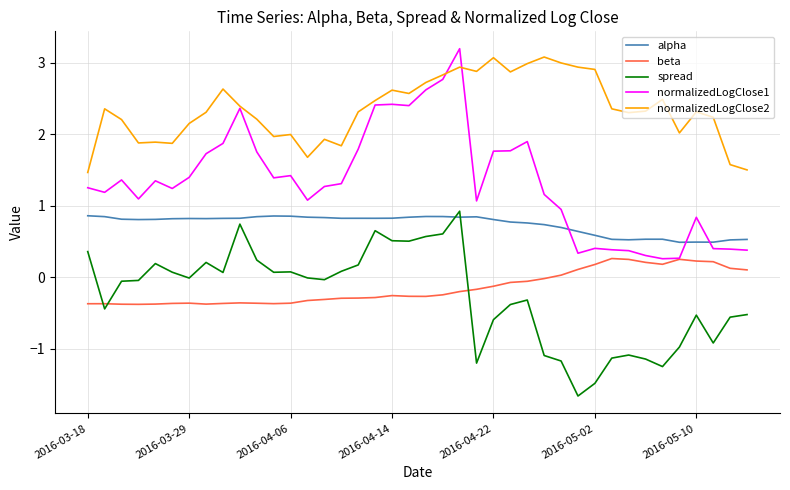

Which series has the largest range (max minus min)?

normalizedLogClose1